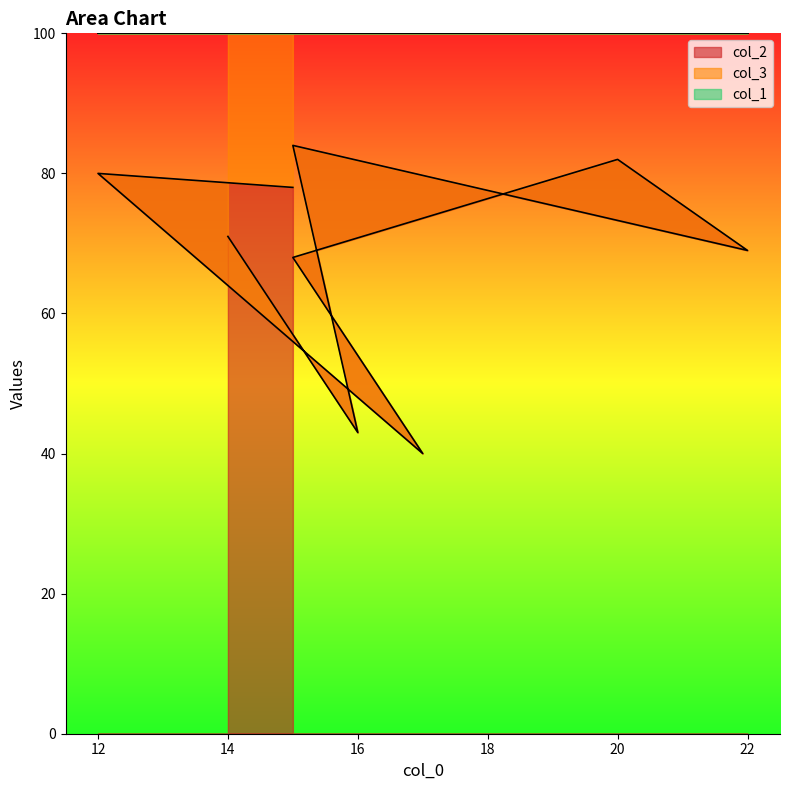

Rank the series at 14 from highest to lowest value.

col_1, col_2